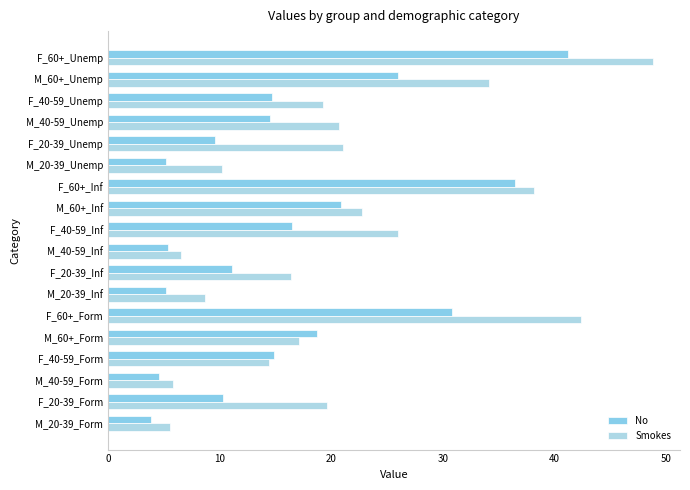

How many values in the No series are below 14?

8